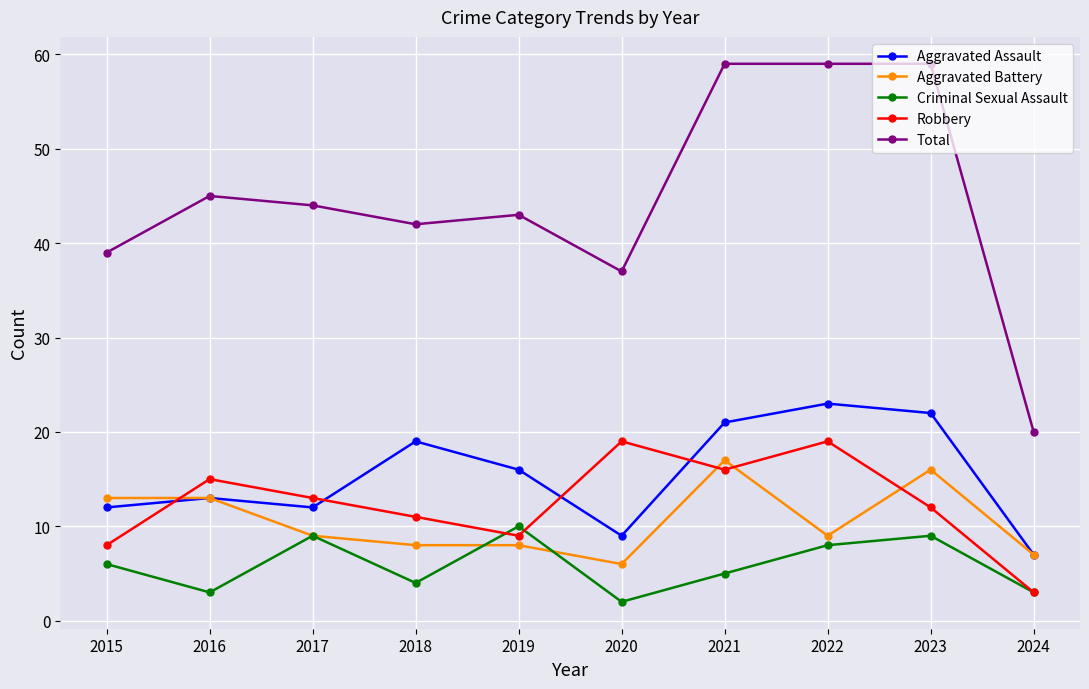

What is the spread (max minus min) of values at 2023?

50